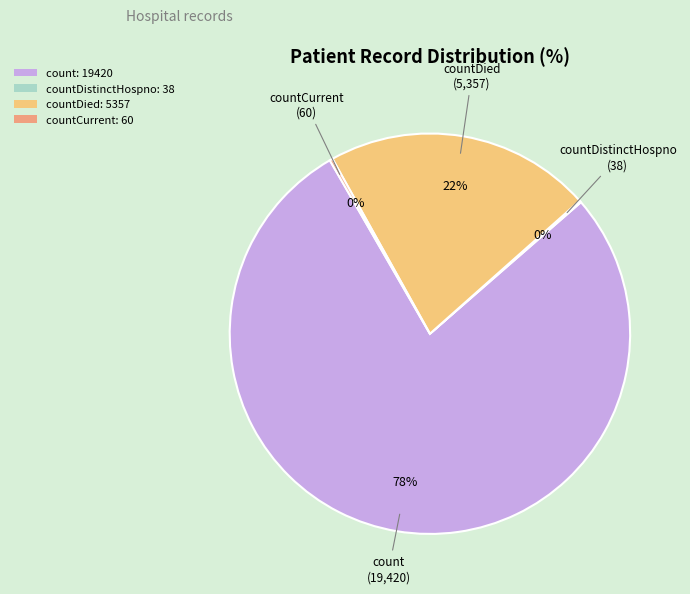

The count: 19420 slice represents 84% of the pie. True or false?

False